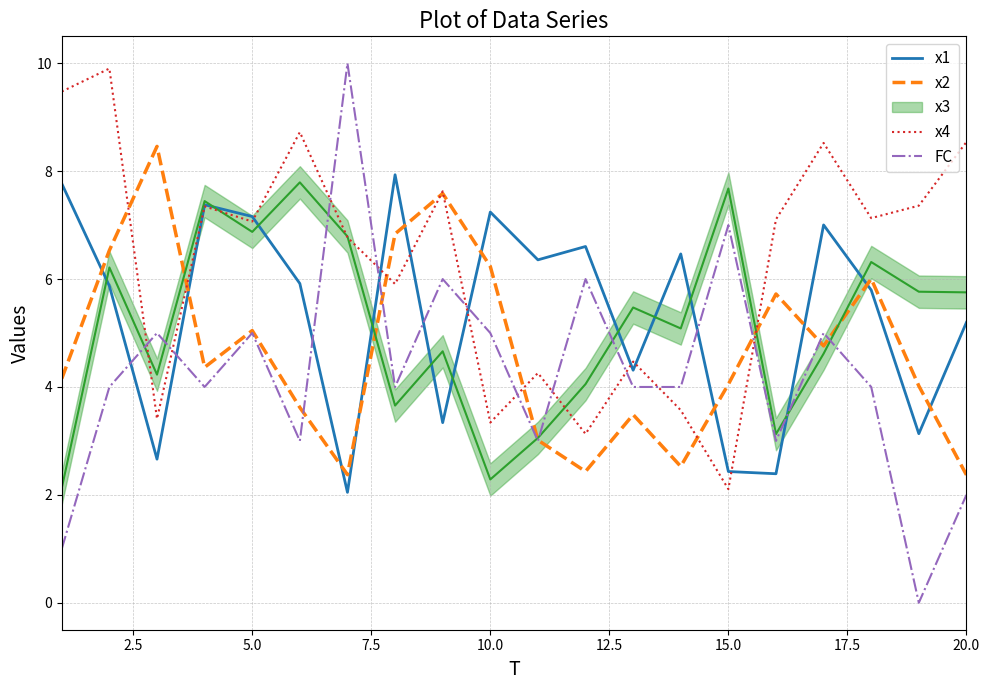

Is it true that x1 equals 7.2 at 10.0?

True